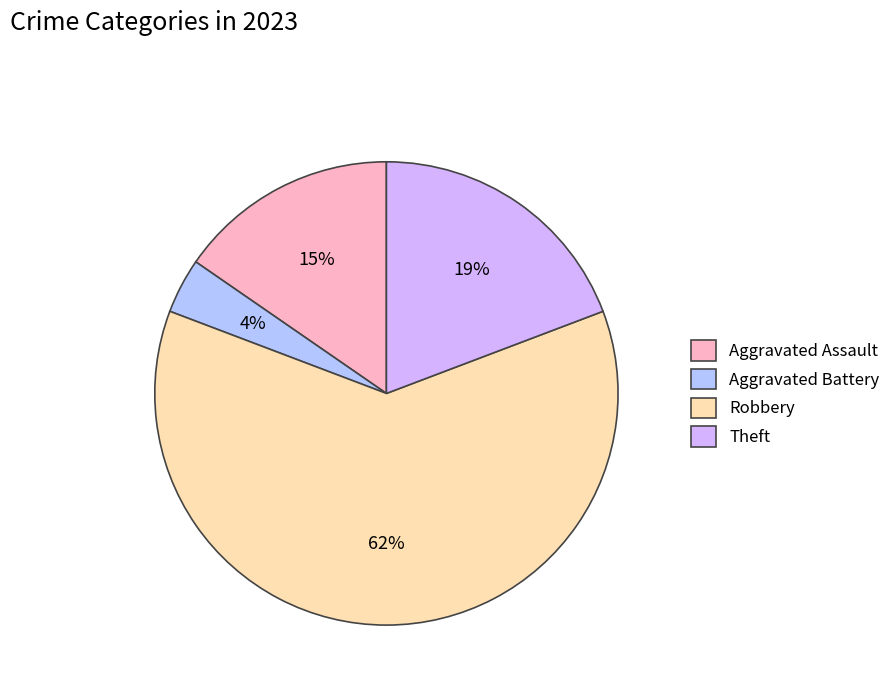

Between Aggravated Battery and Aggravated Assault, which is larger?

Aggravated Assault